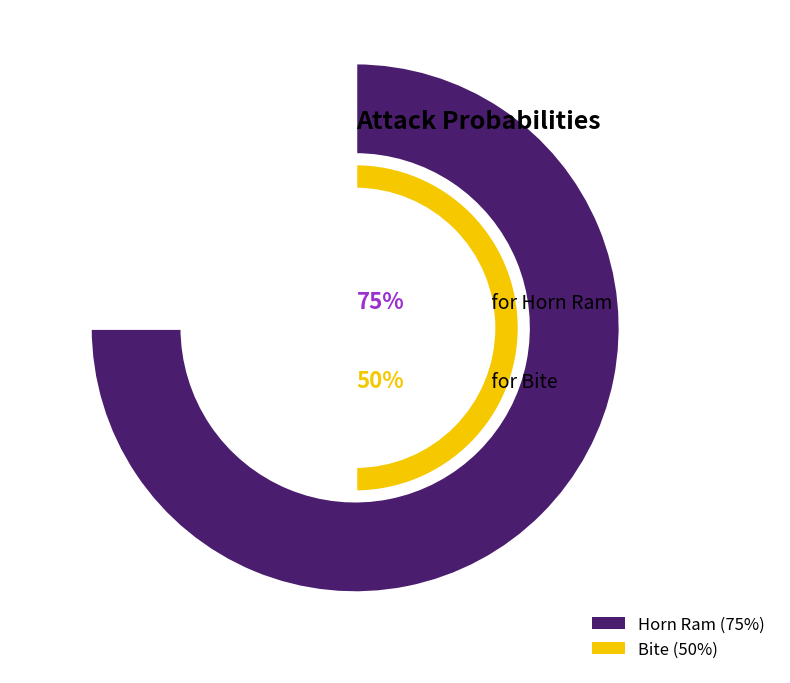

What is the change in value from Horn Ram to Bite?

-25